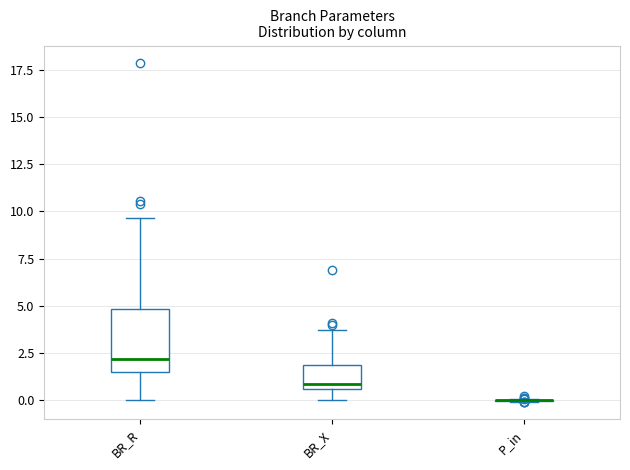

Reading left to right, transcribe this box plot: for each box, give where its median line is, the range the box spans, and where its two whiskers end, as read against the y-axis. The values are not printed on the chart, so give them approximately, as read against the axis.

BR_R: median 2.0, box 1.5 to 5.0, whiskers 0.0 to 9.5
BR_X: median 1.0, box 0.5 to 2.0, whiskers 0.0 to 3.5
P_in: box collapsed to a line at 0.0, whiskers 0.0 to 0.0